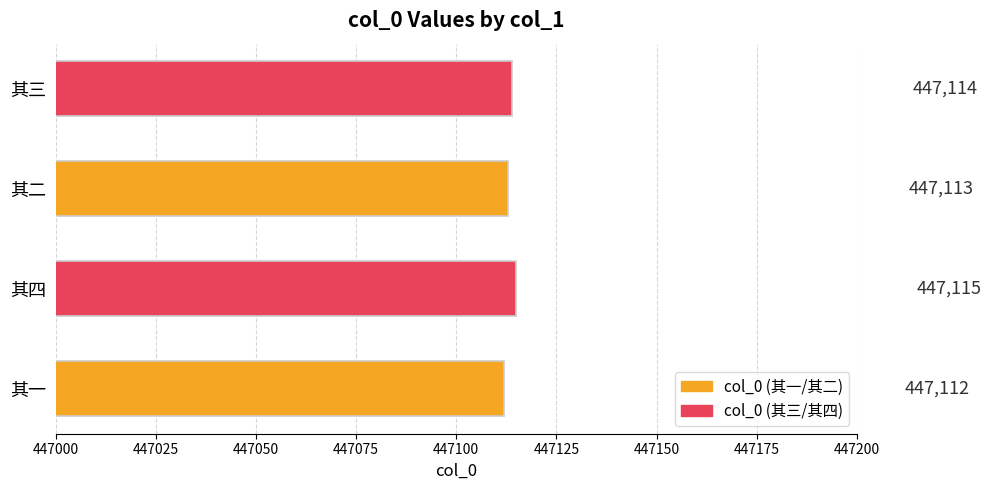

True or false: the data shows 447114 at 其三.

True